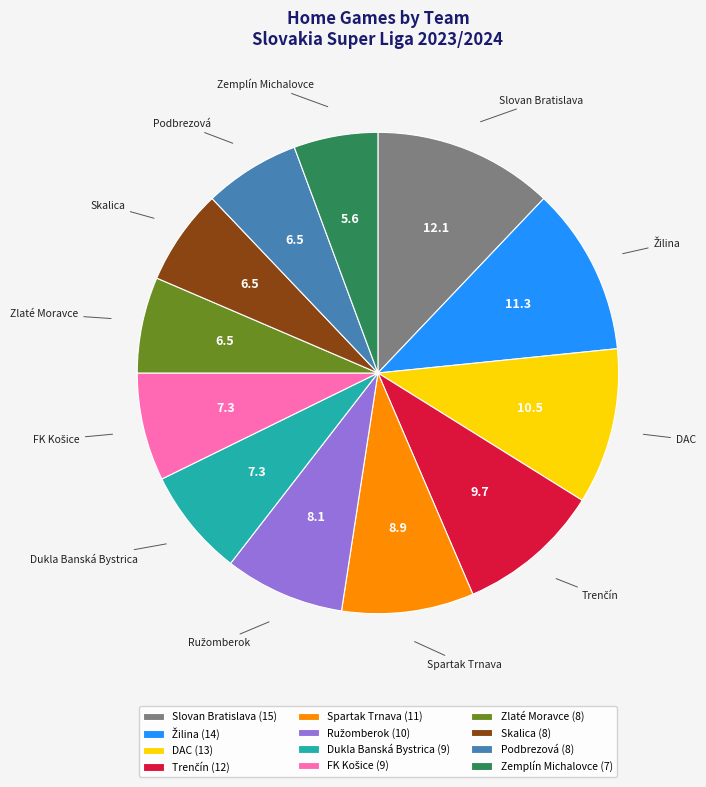

Combined, do Zemplín Michalovce and Podbrezová account for over 50%?

No